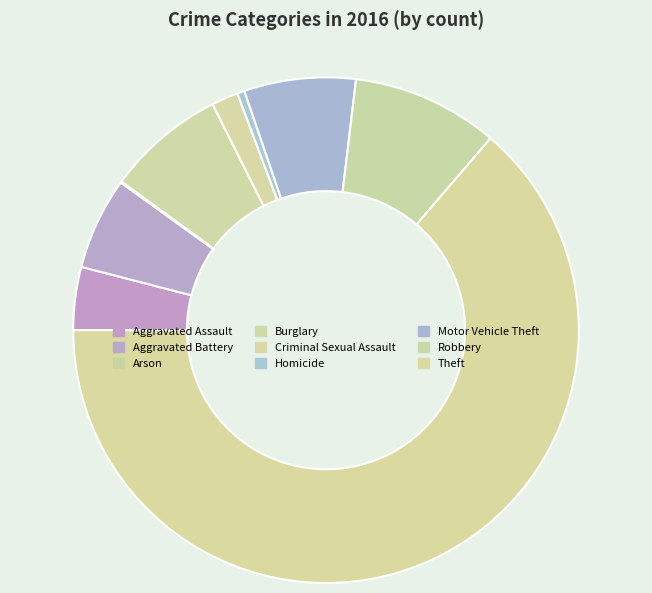

To the nearest percent, what is the difference between the Motor Vehicle Theft and Robbery slice percentages?

2%